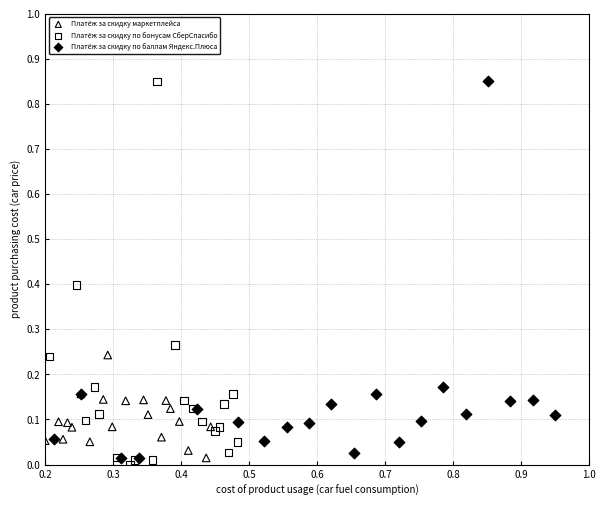

What are all the series names shown in the legend?

Платёж за скидку маркетплейса, Платёж за скидку по бонусам СберСпасибо, Платёж за скидку по баллам Яндекс.Плюса